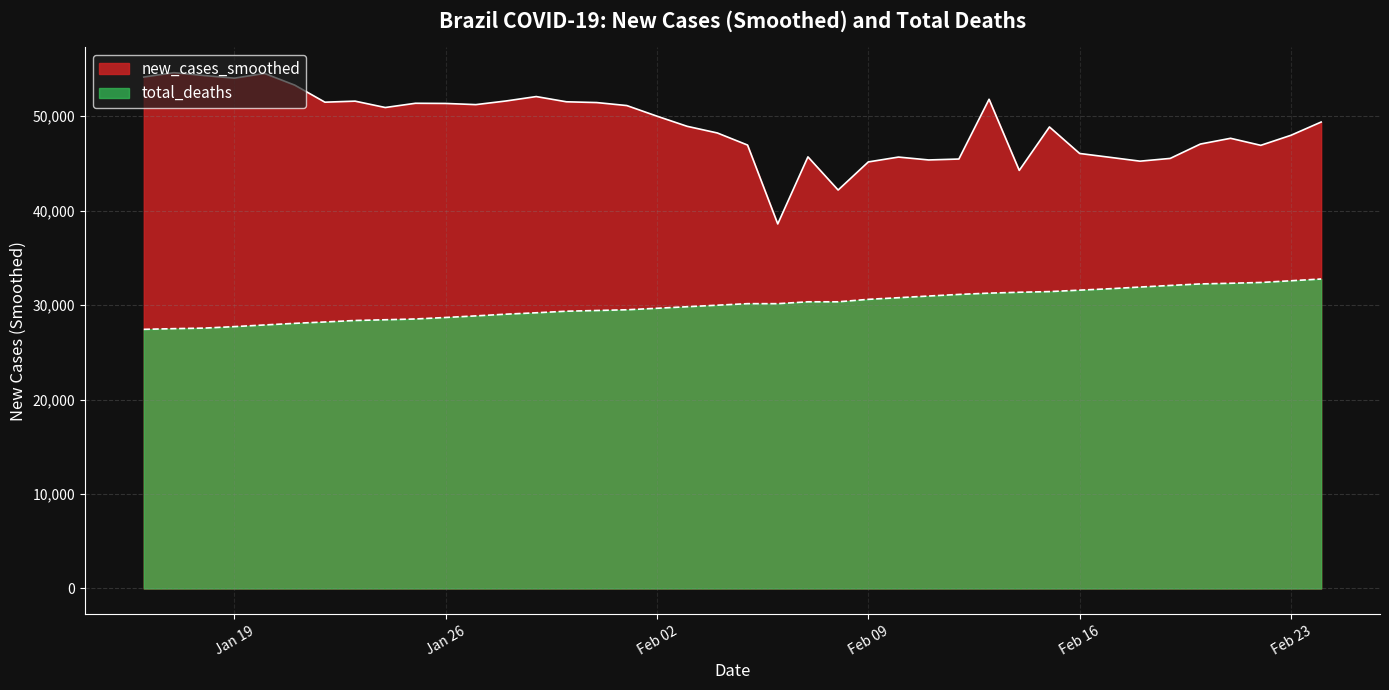

Where is the first local maximum for new_cases_smoothed?

2021-01-17